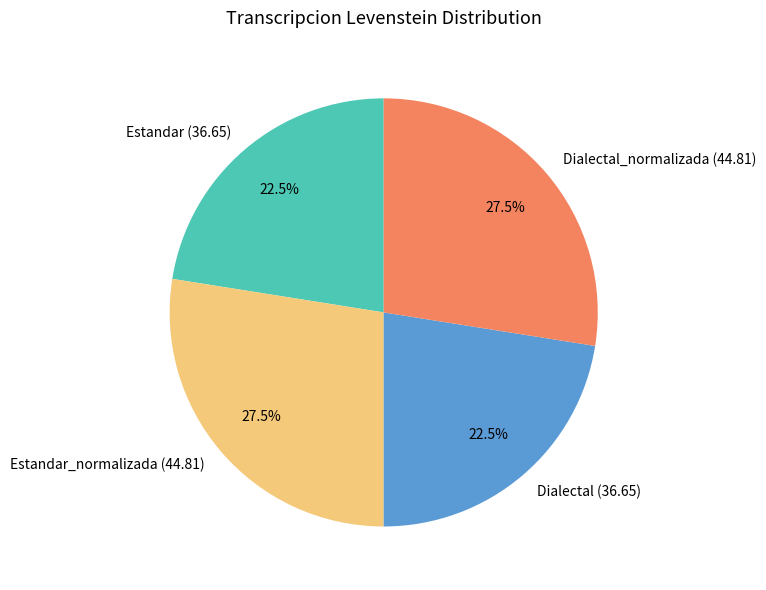

Is there any slice that represents more than half of the pie?

No